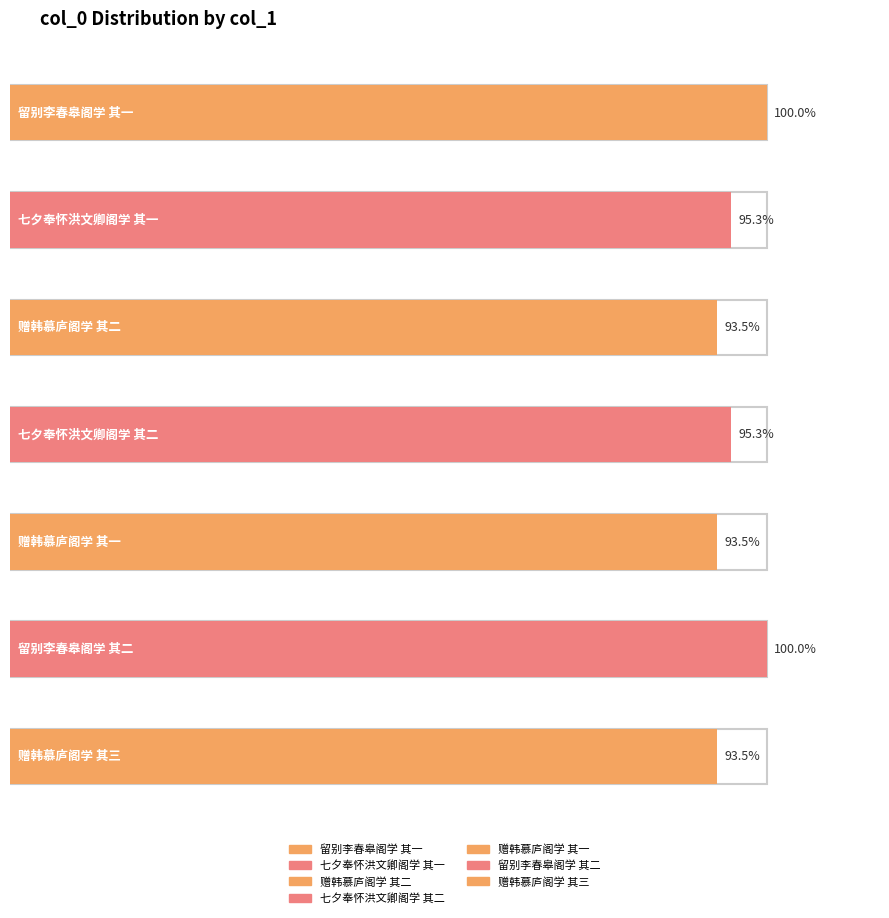

At which label is the value closest to 761888?

七夕奉怀洪文卿阁学 其二